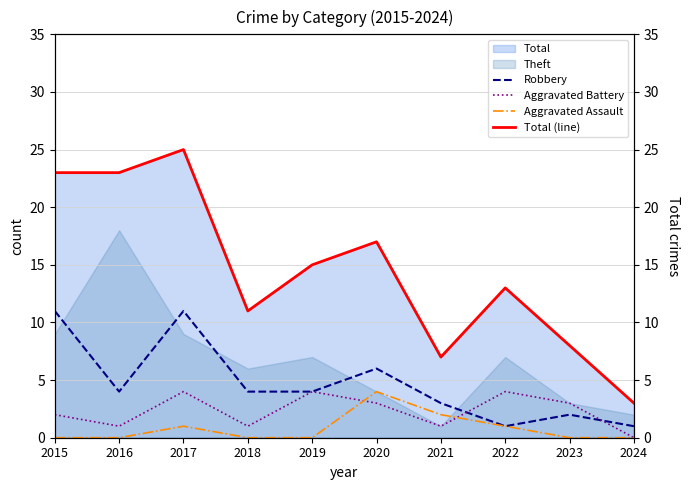

Reading left to right, transcribe all the data shown in this chart.

Robbery: 2015=11	2016=4	2017=11	2018=4	2019=4	2020=6	2021=3	2022=1	2023=2	2024=1
Aggravated Battery: 2015=2	2016=1	2017=4	2018=1	2019=4	2020=3	2021=1	2022=4	2023=3	2024=0
Aggravated Assault: 2015=0	2016=0	2017=1	2018=0	2019=0	2020=4	2021=2	2022=1	2023=0	2024=0
Total (line): 2015=23	2016=23	2017=25	2018=11	2019=15	2020=17	2021=7	2022=13	2023=8	2024=3